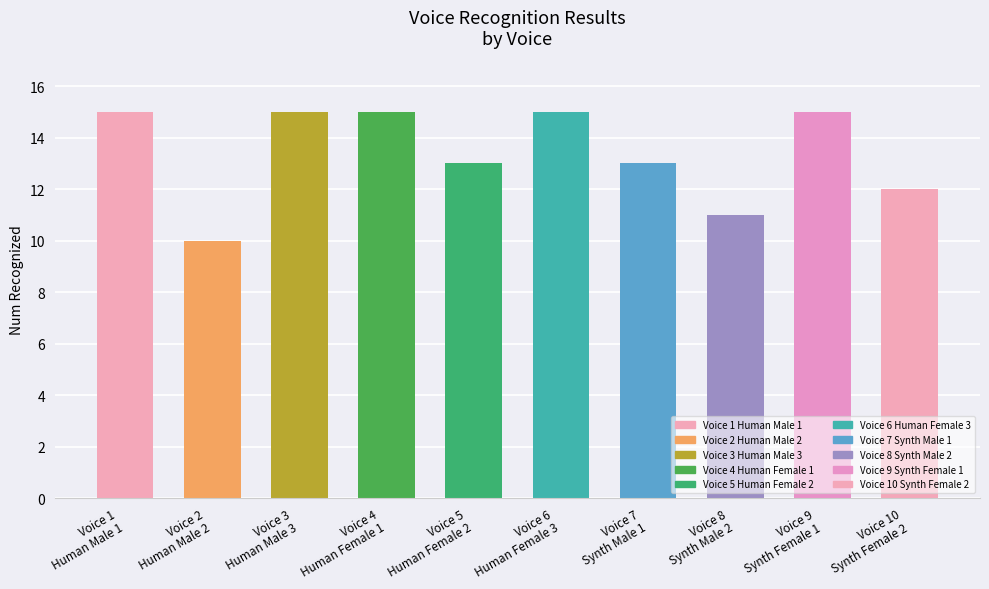

Which label corresponds to the smallest value in the chart?

Voice 2
Human Male 2